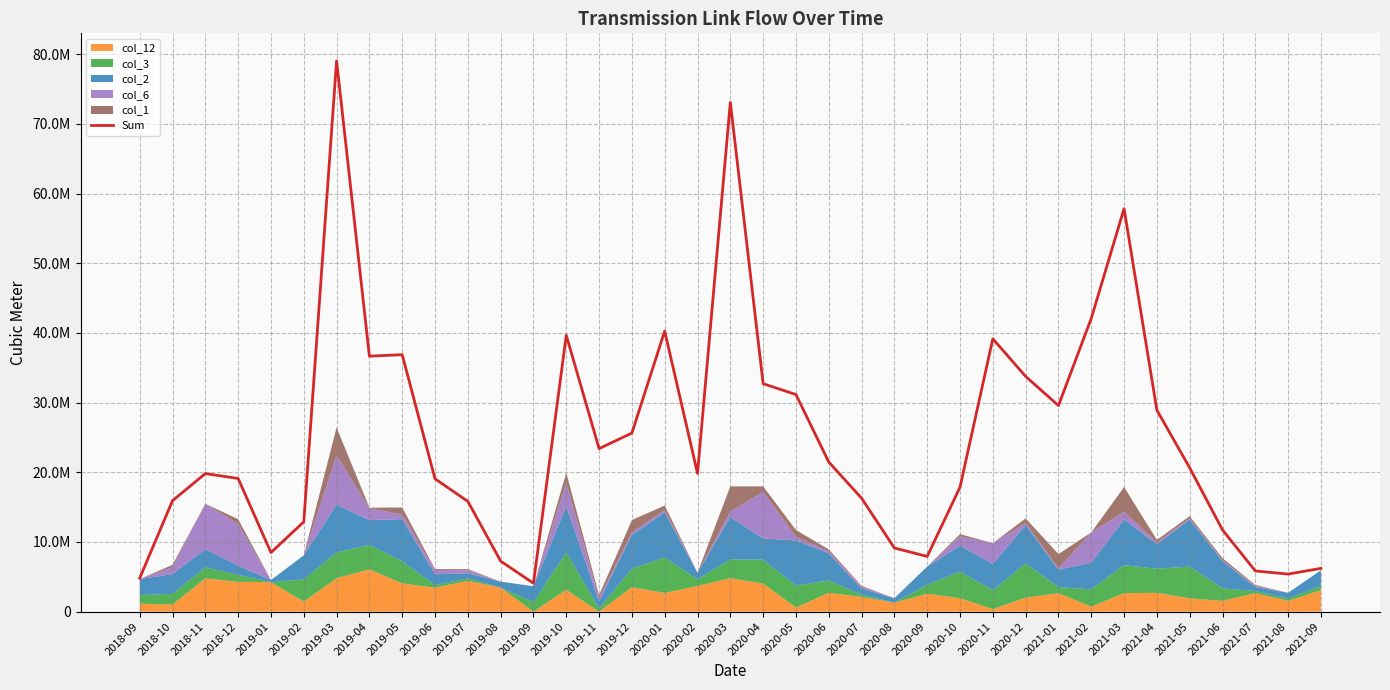

Reading right to left, extract all data points from this chart.

2021-09=6215279	2021-08=5393228	2021-07=5843078	2021-06=11733541	2021-05=20645233	2021-04=28924221	2021-03=57846191	2021-02=42087448	2021-01=29580784	2020-12=33768436	2020-11=39165706	2020-10=17863639	2020-09=7927997	2020-08=9138810	2020-07=16286191	2020-06=21475145	2020-05=31164703	2020-04=32719837	2020-03=73095655	2020-02=19846229	2020-01=40273589	2019-12=25638360	2019-11=23398399	2019-10=39671147	2019-09=4074635	2019-08=7255325	2019-07=15830397	2019-06=19061933	2019-05=36883607	2019-04=36667597	2019-03=79054230	2019-02=12891455	2019-01=8483414	2018-12=19113685	2018-11=19821042	2018-10=15931032	2018-09=4815008